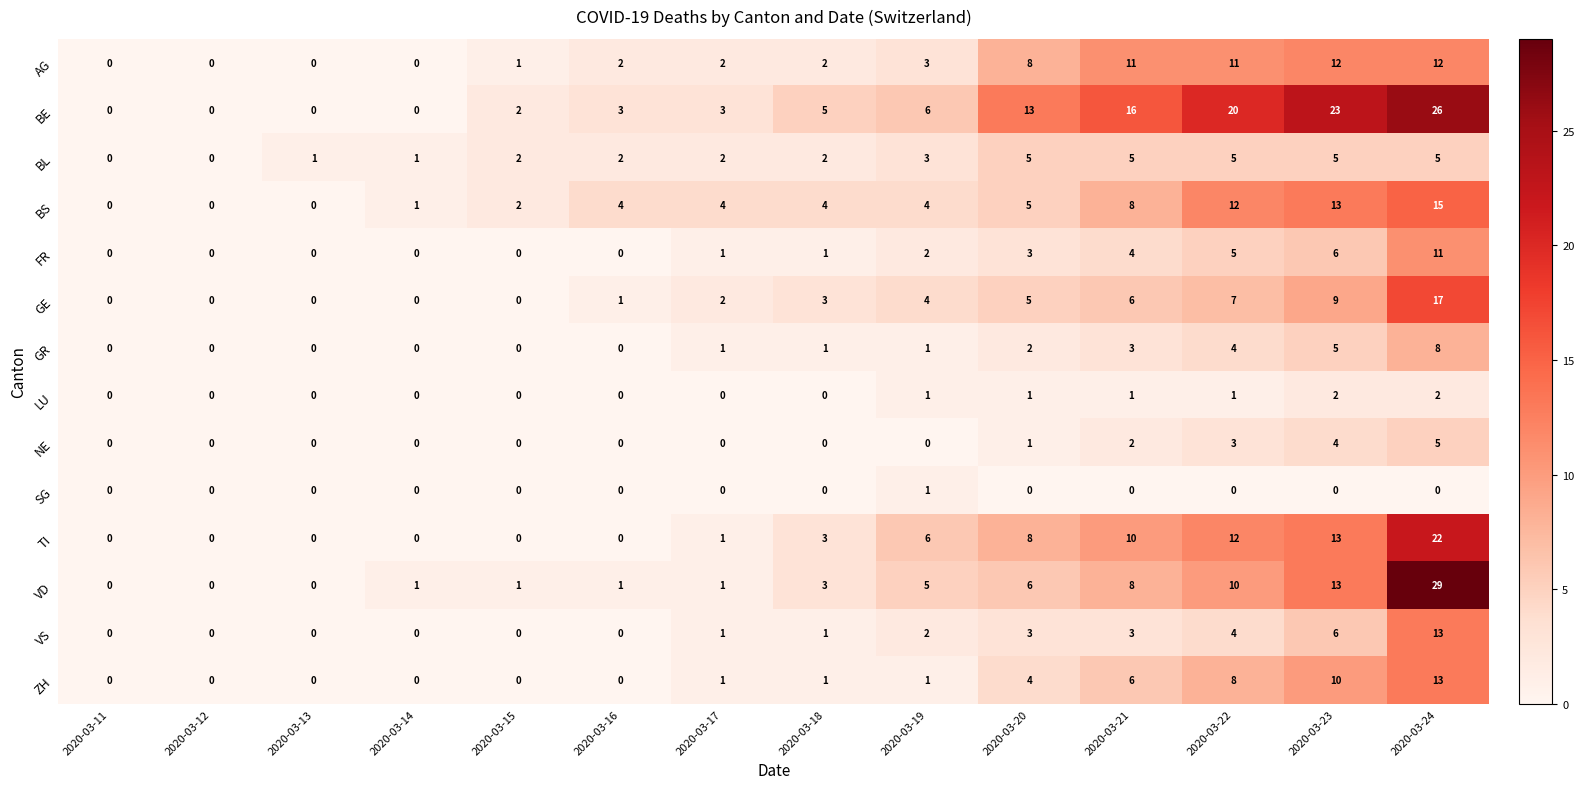

At how many categories does at least one series exceed 14?

4